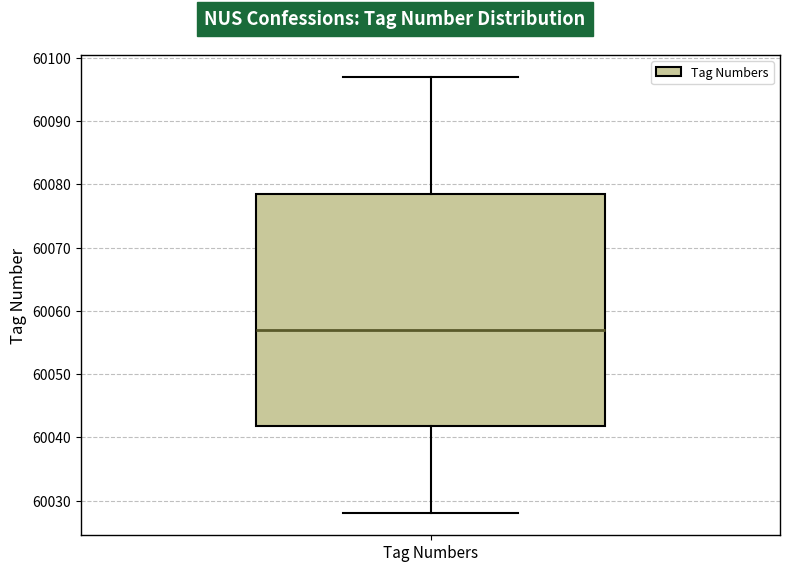

Read this box plot against the y-axis: the position of the median line, the range covered by the box, and the ends of both whiskers. The values are not printed on the chart, so give them approximately, as read against the axis.

median 60057, box 60042 to 60079, whiskers 60028 to 60097